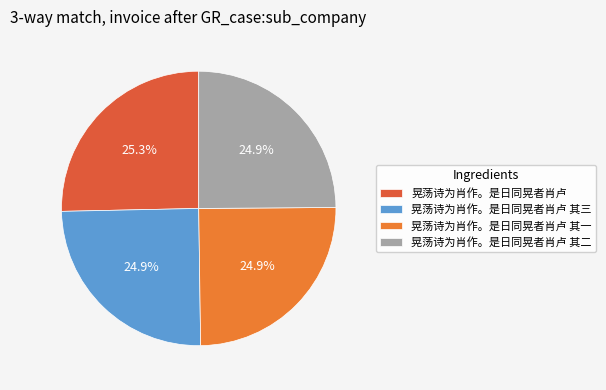

To the nearest percent, what portion does 晃荡诗为肖作。是日同晃者肖卢 其一 represent?

25%